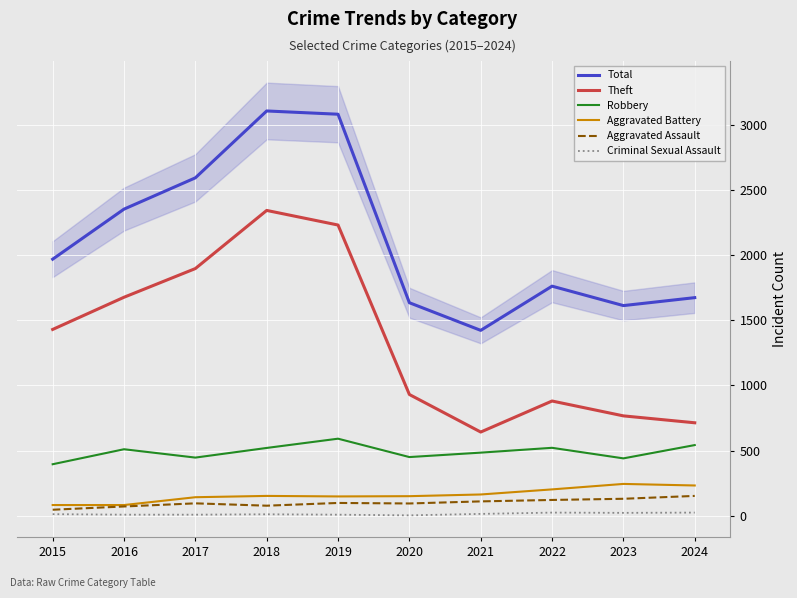

At which category does Total reach its first local valley?

2021